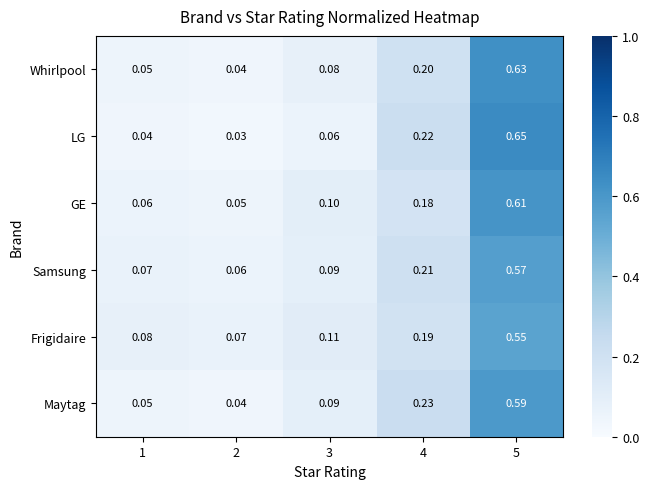

Which series has the largest range (max minus min)?

LG